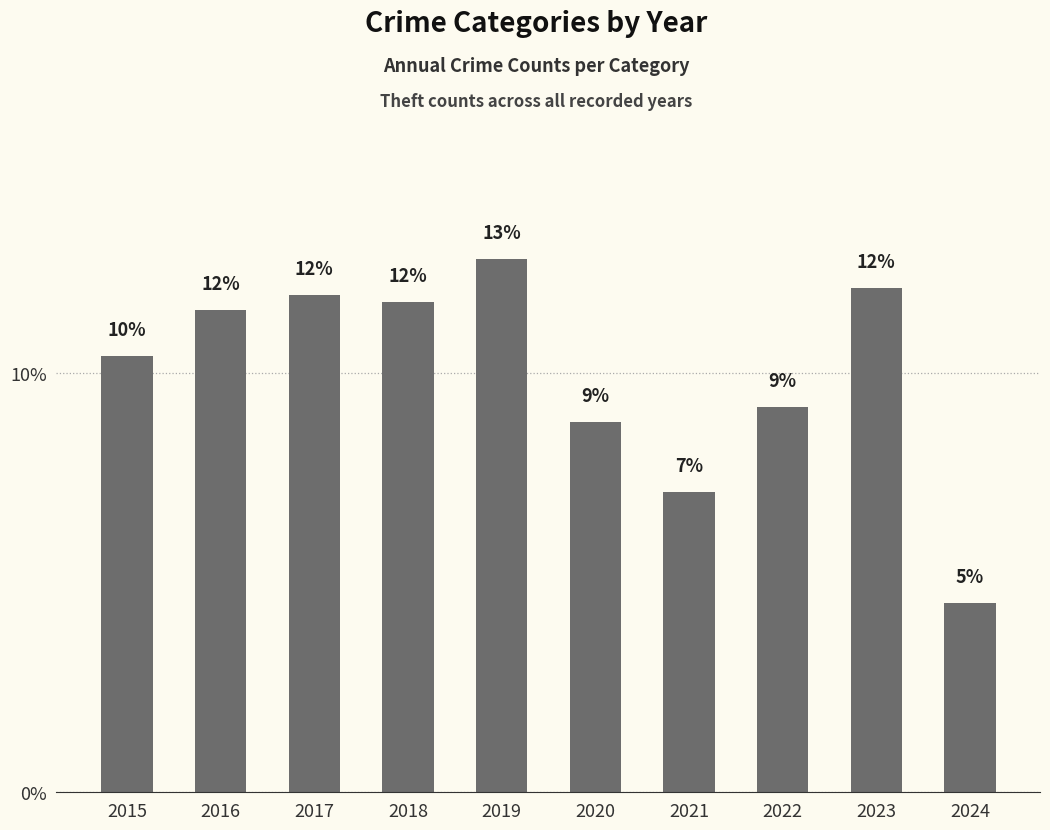

At which label does the data first exceed 11?

2016